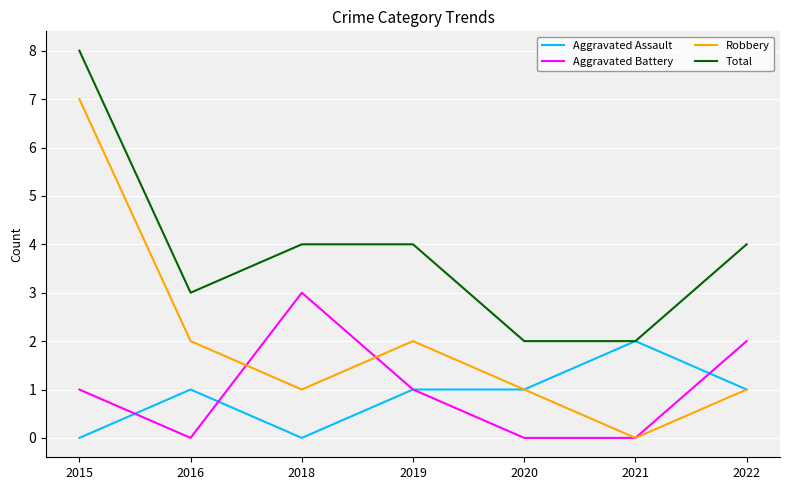

What is the greatest value displayed?

8